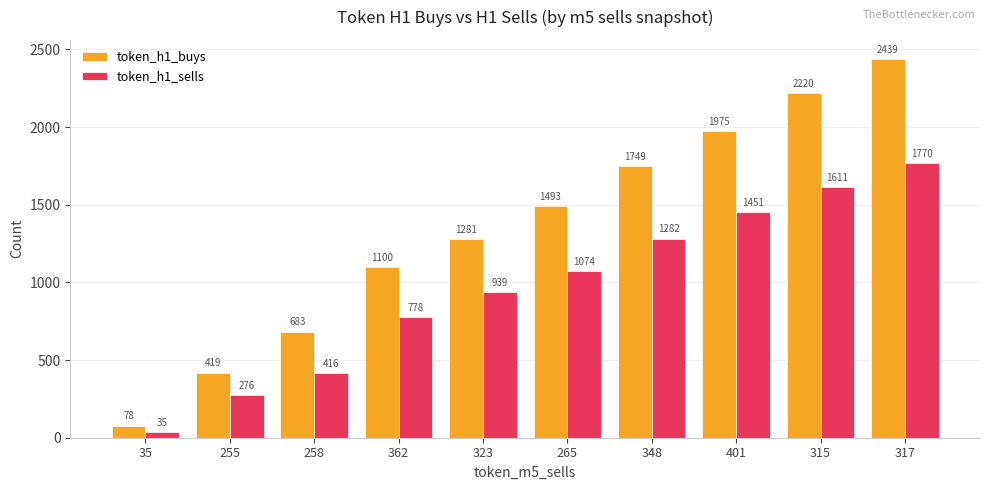

Reading right to left, transcribe all the data shown in this chart.

token_h1_buys: 2439	2220	1975	1749	1493	1281	1100	683	419	78
token_h1_sells: 1770	1611	1451	1282	1074	939	778	416	276	35